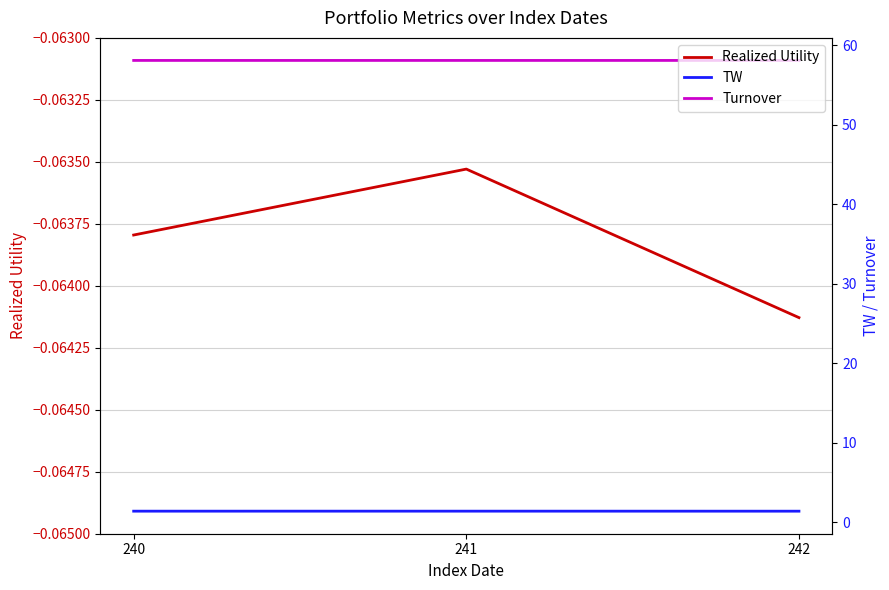

Is this an area chart (filled region under the line)?

No